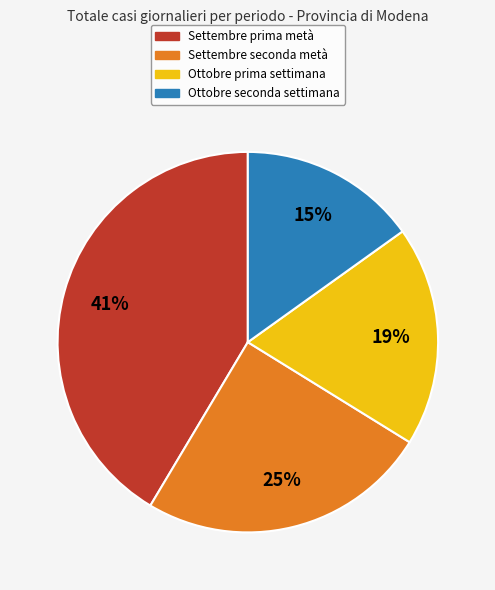

To the nearest percent, what is the difference between the largest and smallest slice percentages?

26%